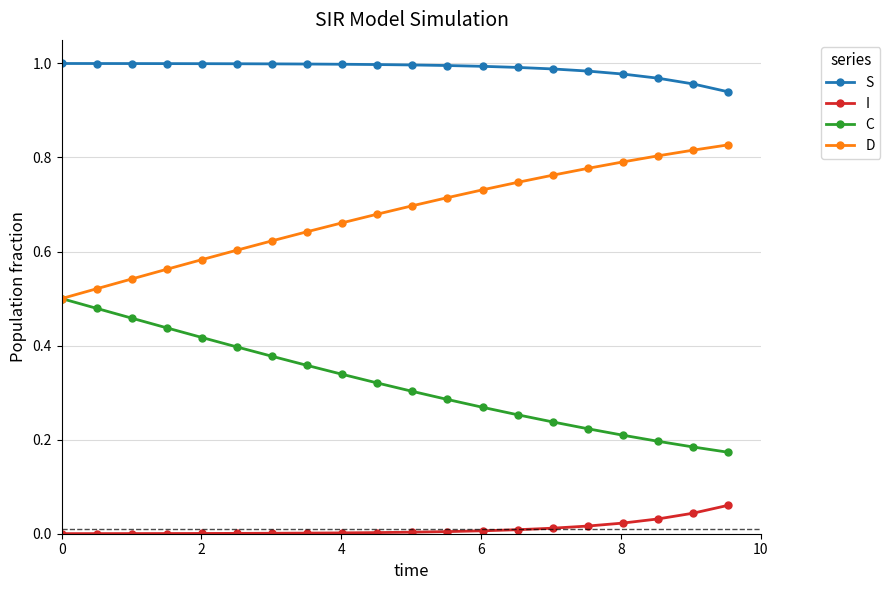

True or false: C and I intersect in this chart.

False